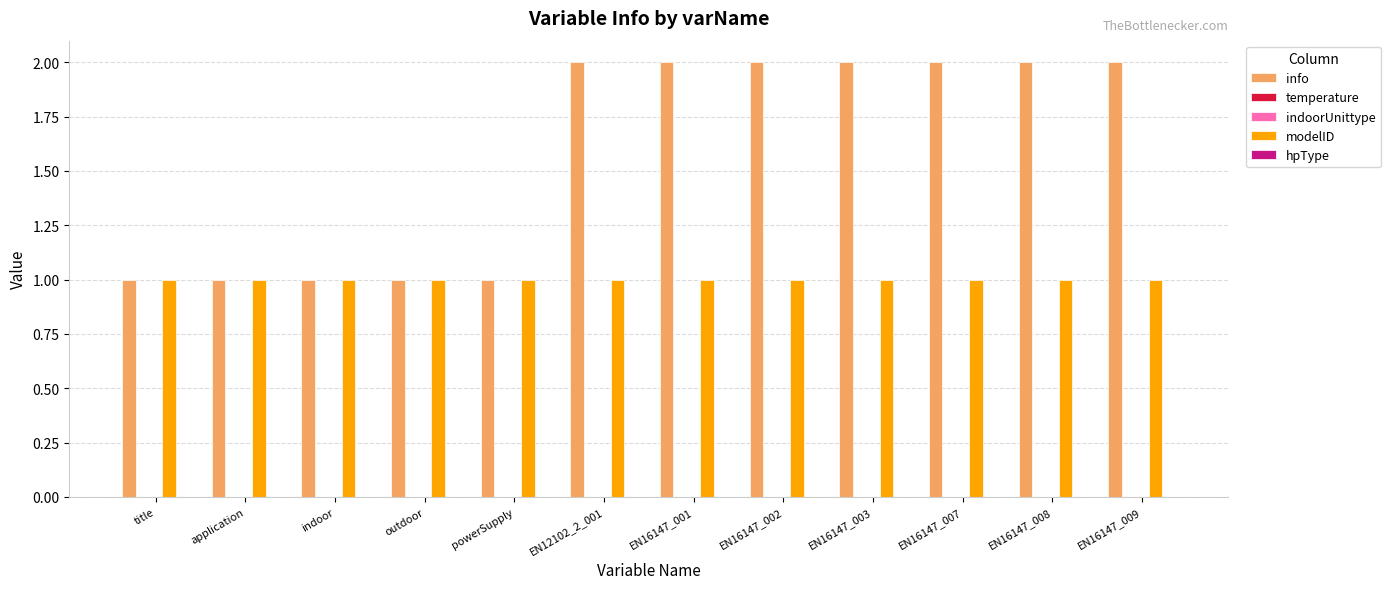

Is it true that temperature equals 0 at EN12102_2_001?

True